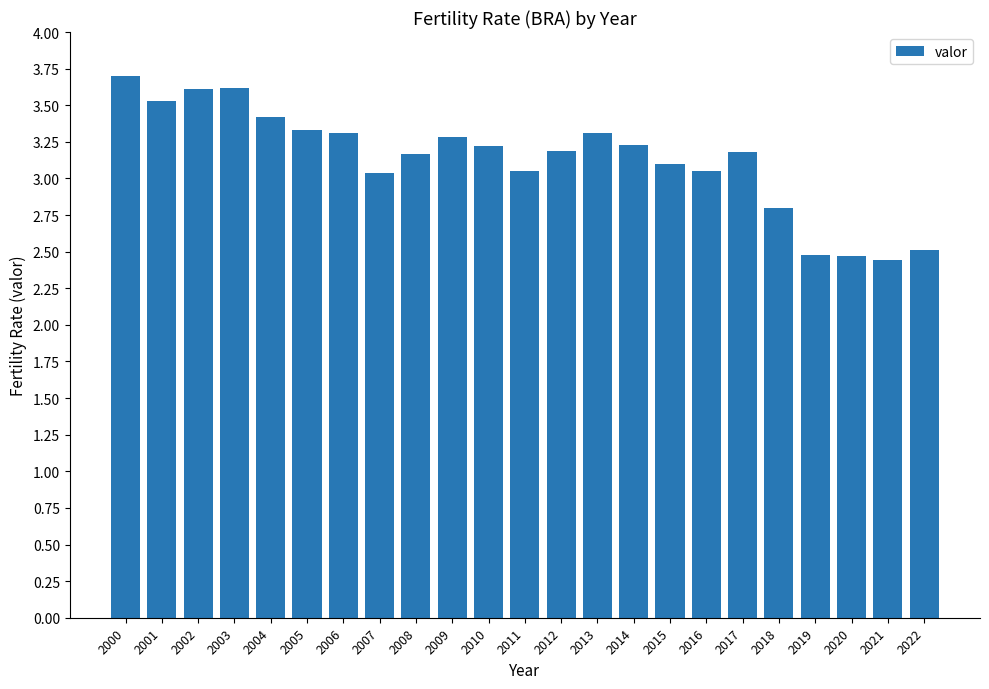

What is the difference between the values at 2006 and 2011?

0.3